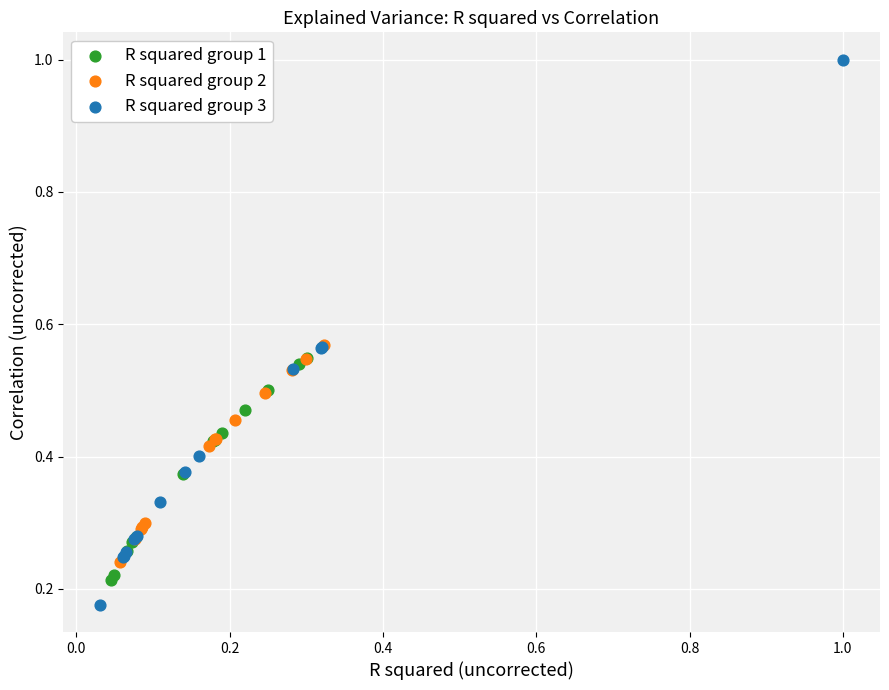

Which series has the largest Y range (max minus min)?

R squared group 3